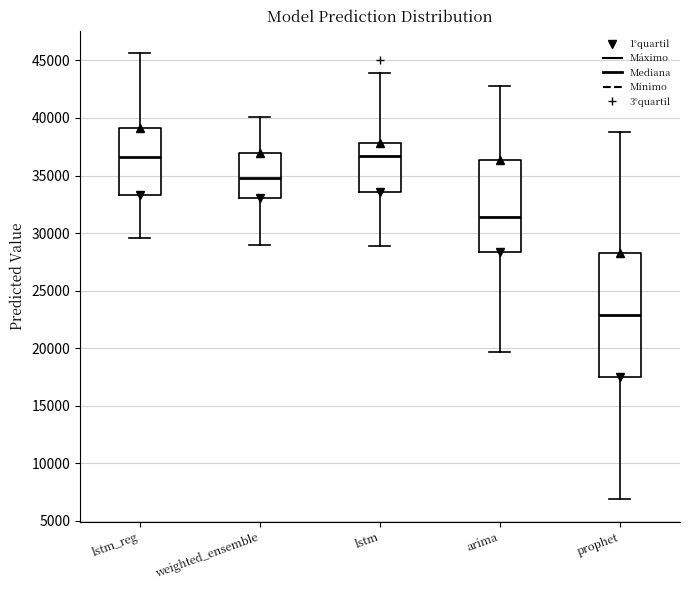

Comparing the boxes themselves (not the whiskers), which one is the tallest?

prophet